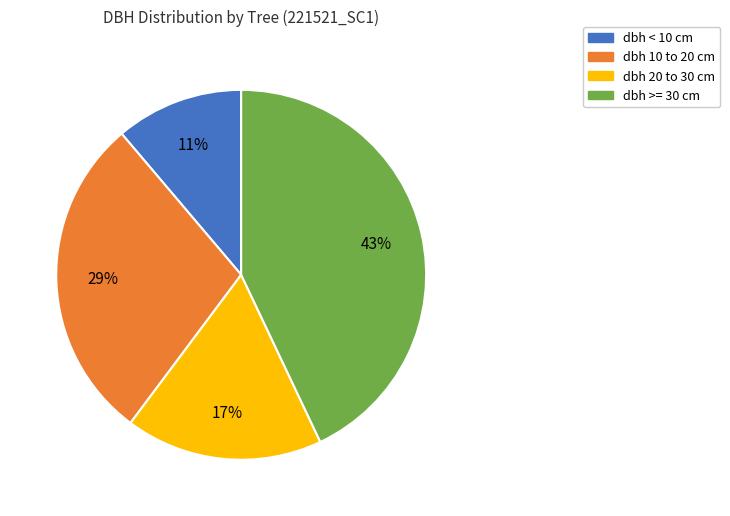

How many slices are in this pie chart?

4